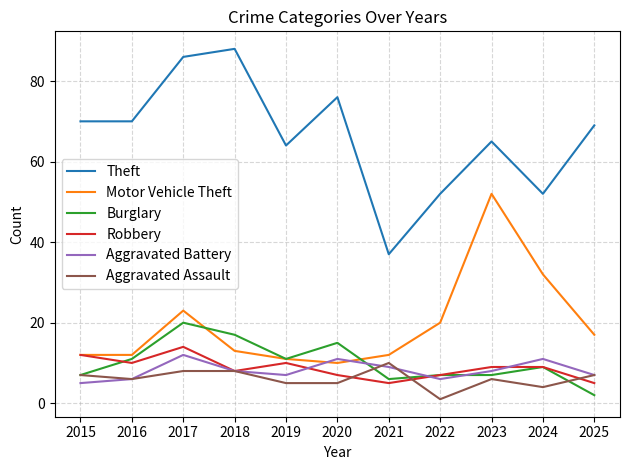

What is the difference between the highest and lowest values at 2015?

65